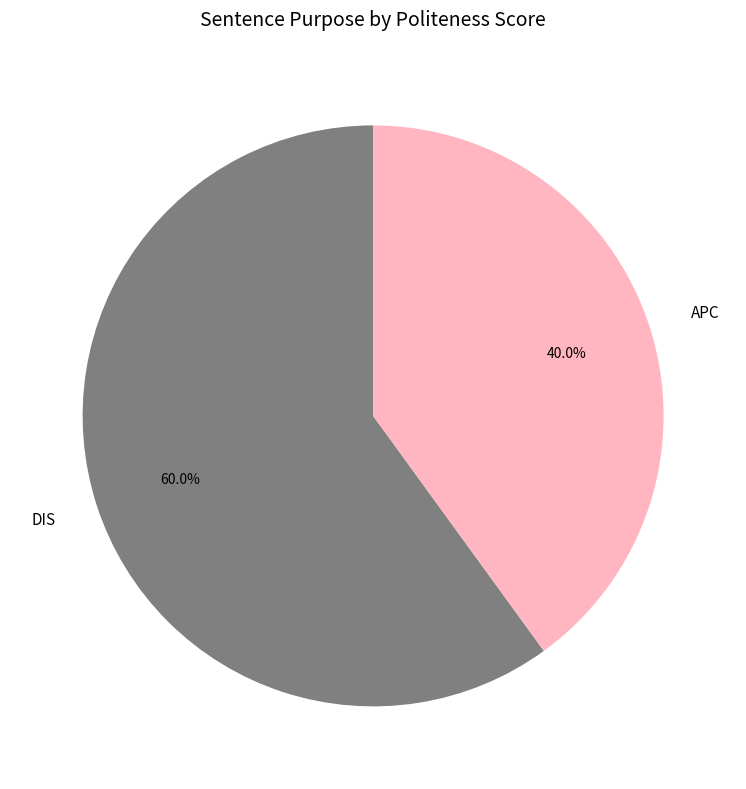

The DIS slice represents 60% of the pie. True or false?

True